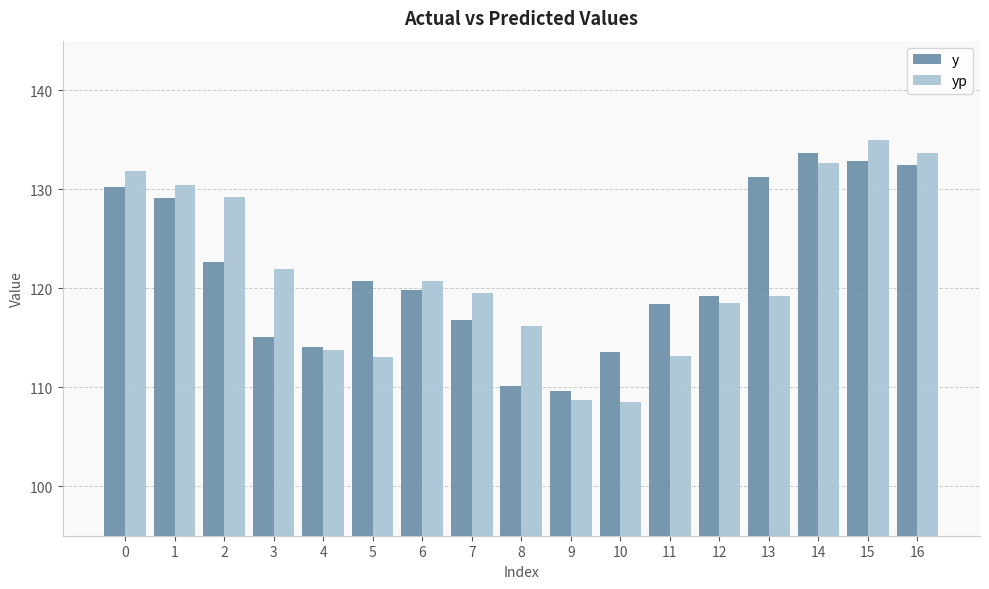

What is the maximum value for yp?

134.9